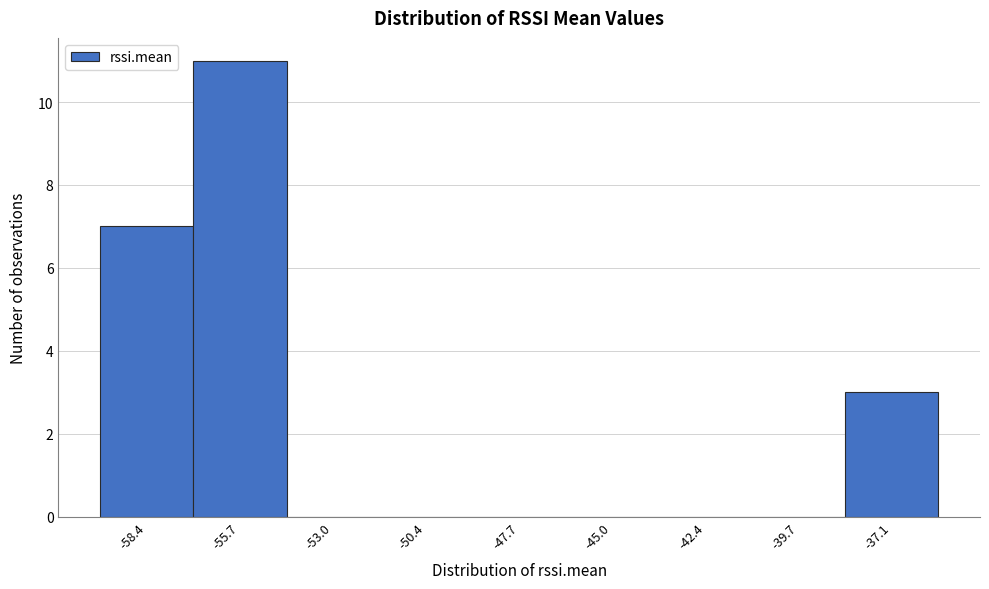

How tall is the bar that spans -59.5 to -57.0 on the x-axis? Neither the bar edges nor the heights are printed on the chart, so give them approximately, as read against the axes.

7